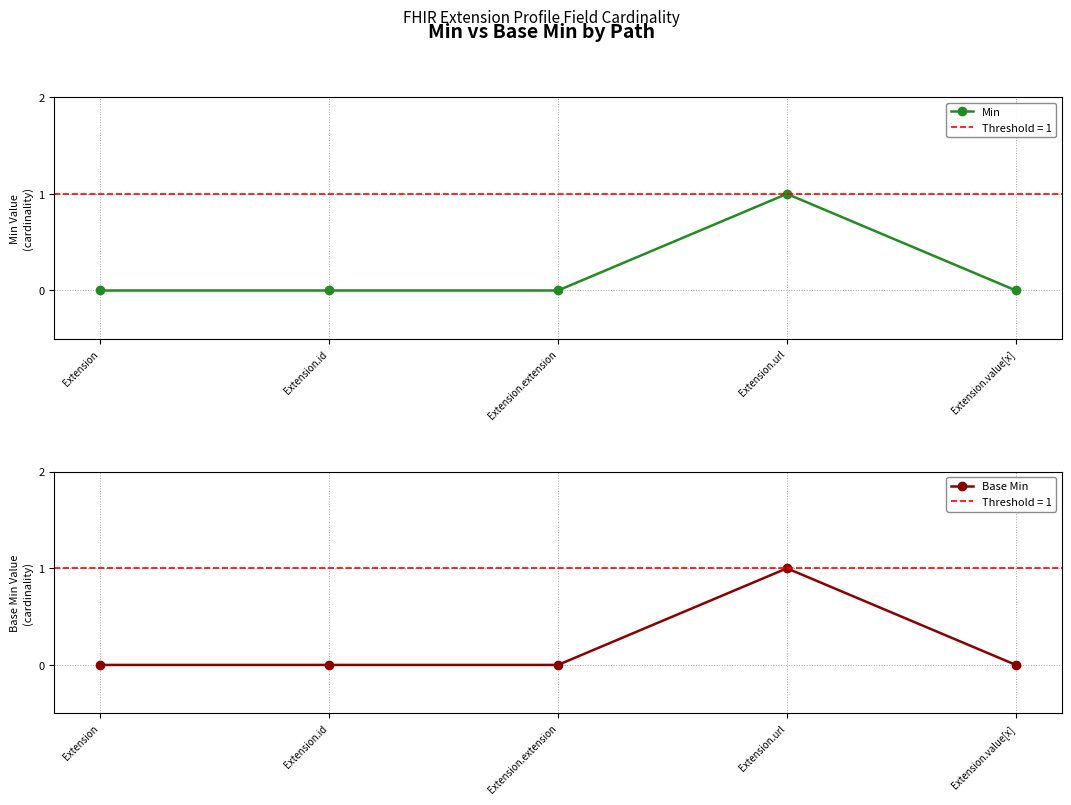

Between Extension and Extension.extension, which is larger?

Extension